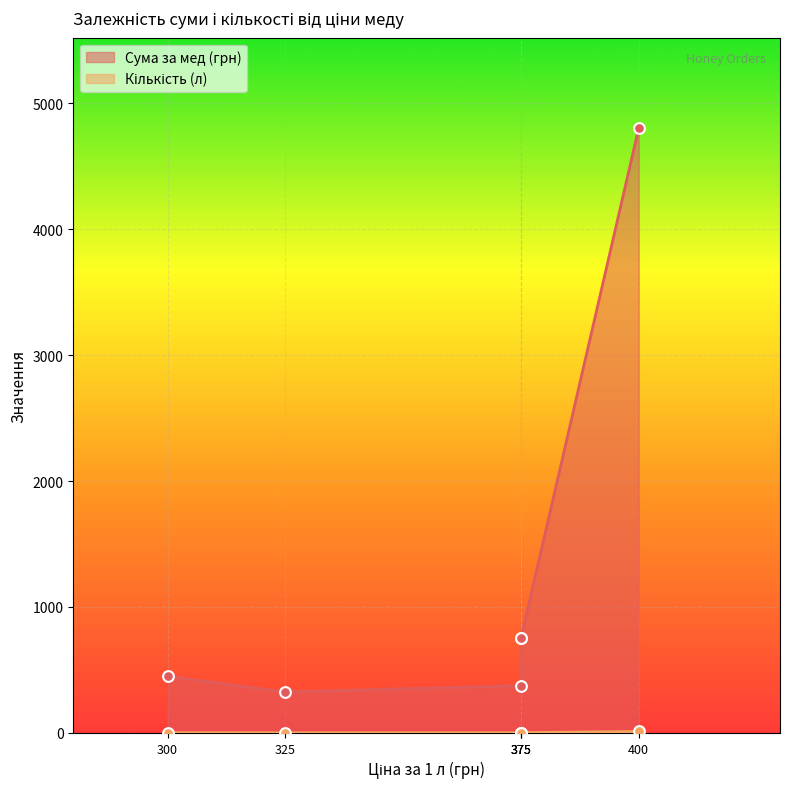

Which series has the largest total across all categories?

Сума за мед (грн)